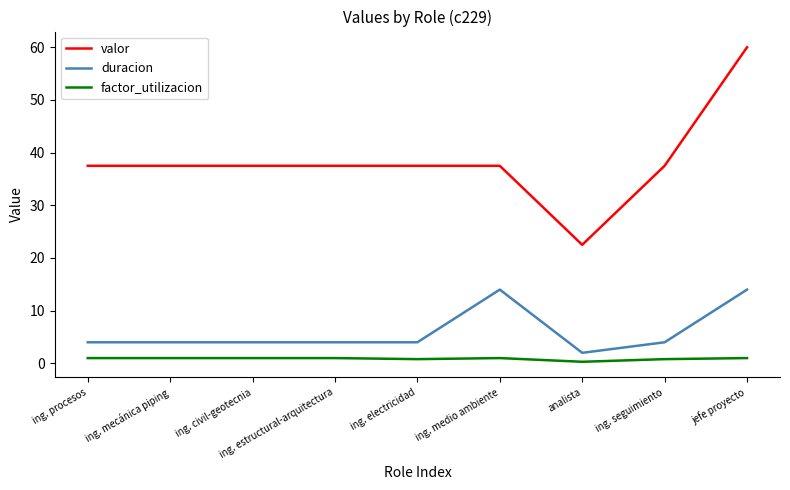

True or false: valor and factor_utilizacion intersect in this chart.

False